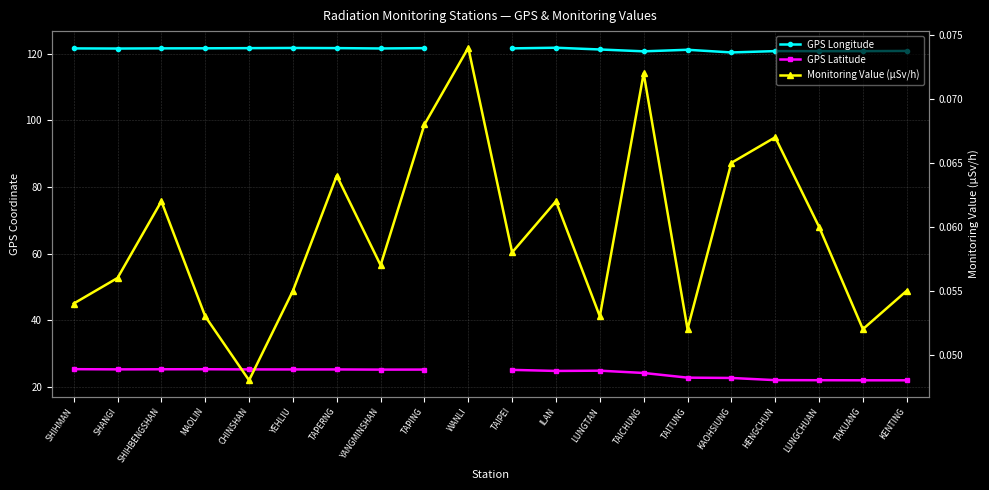

How many interior local peaks does the GPS Longitude series have?

4